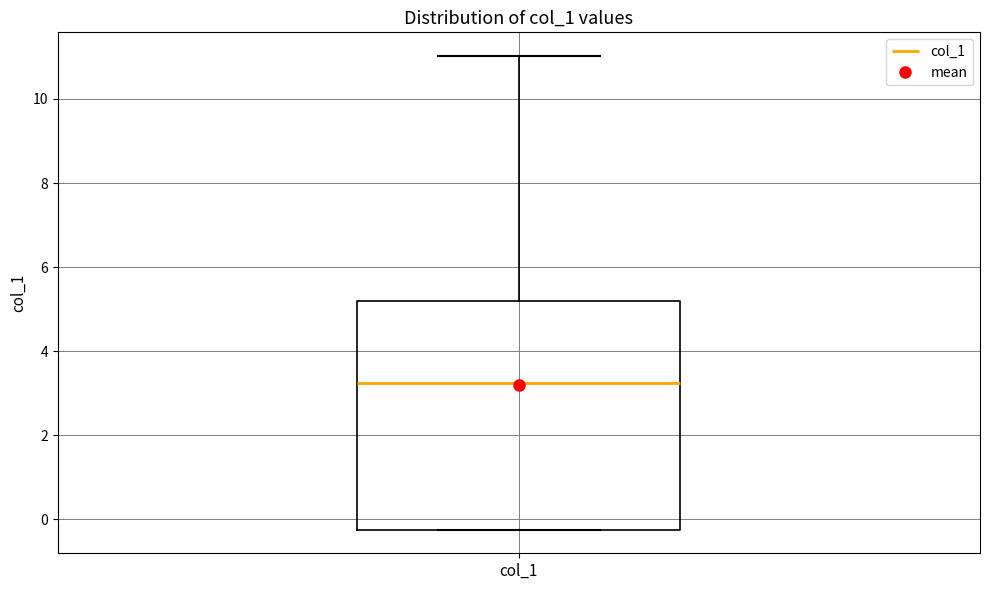

Where does the upper whisker of the box for col_1 end on the y-axis? The values are not printed on the chart, so give them approximately, as read against the axis.

11.0